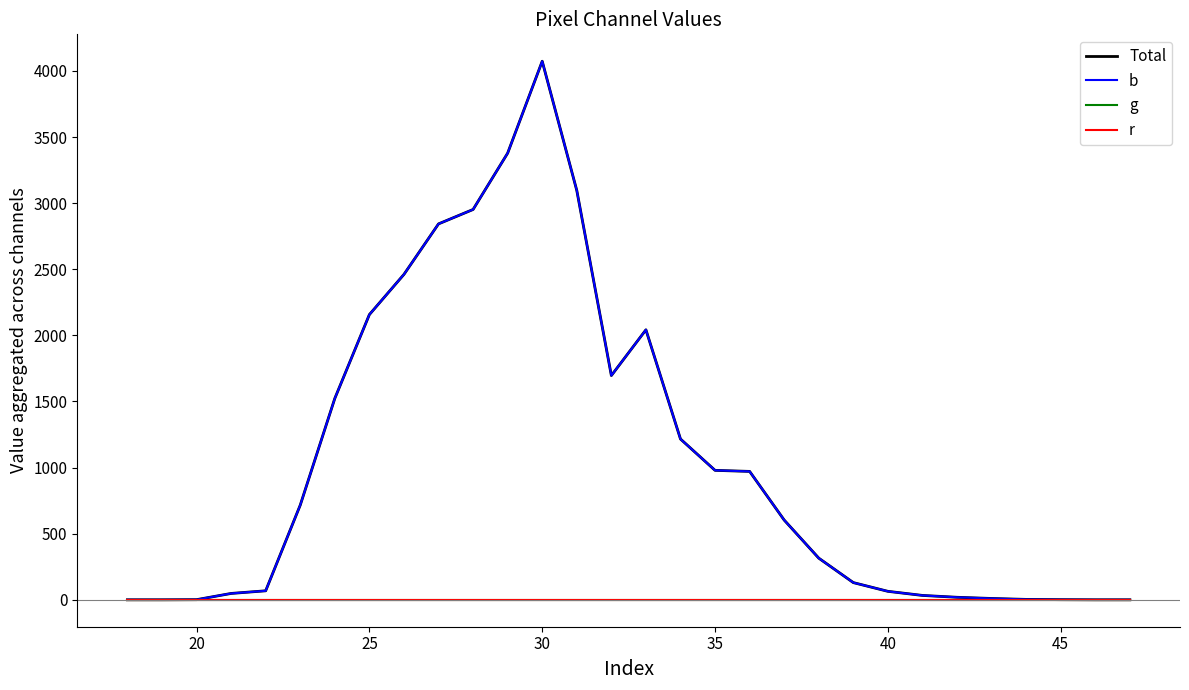

Reading left to right, transcribe all the data shown in this chart.

Total: 0	0	1	48	68	716	1523	2157	2461	2843	2952	3378	4073	3096	1696	2042	1216	979	971	603	315	130	64	33	19	10	3	1	0	0
b: 0	0	1	48	68	716	1523	2157	2461	2843	2952	3378	4073	3096	1696	2042	1216	979	971	603	315	130	64	33	19	10	3	1	0	0
g: 0	0	0	0	0	0	0	0	0	0	0	0	0	0	0	0	0	0	0	0	0	0	0	0	0	0	0	0	0	0
r: 0	0	0	0	0	0	0	0	0	0	0	0	0	0	0	0	0	0	0	0	0	0	0	0	0	0	0	0	0	0